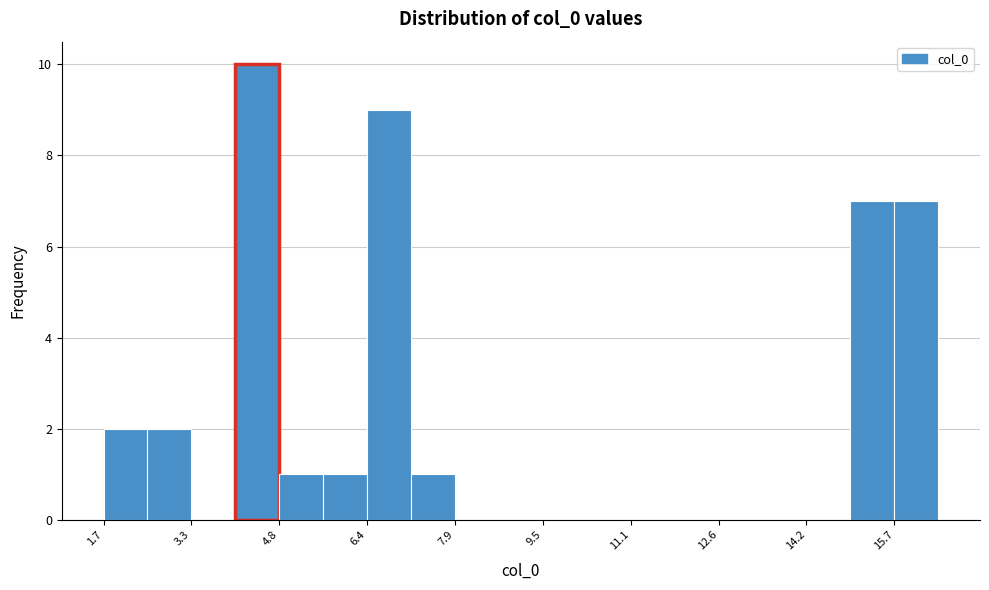

Read against the x-axis, roughly where is the centre of the tallest bar?

4.4